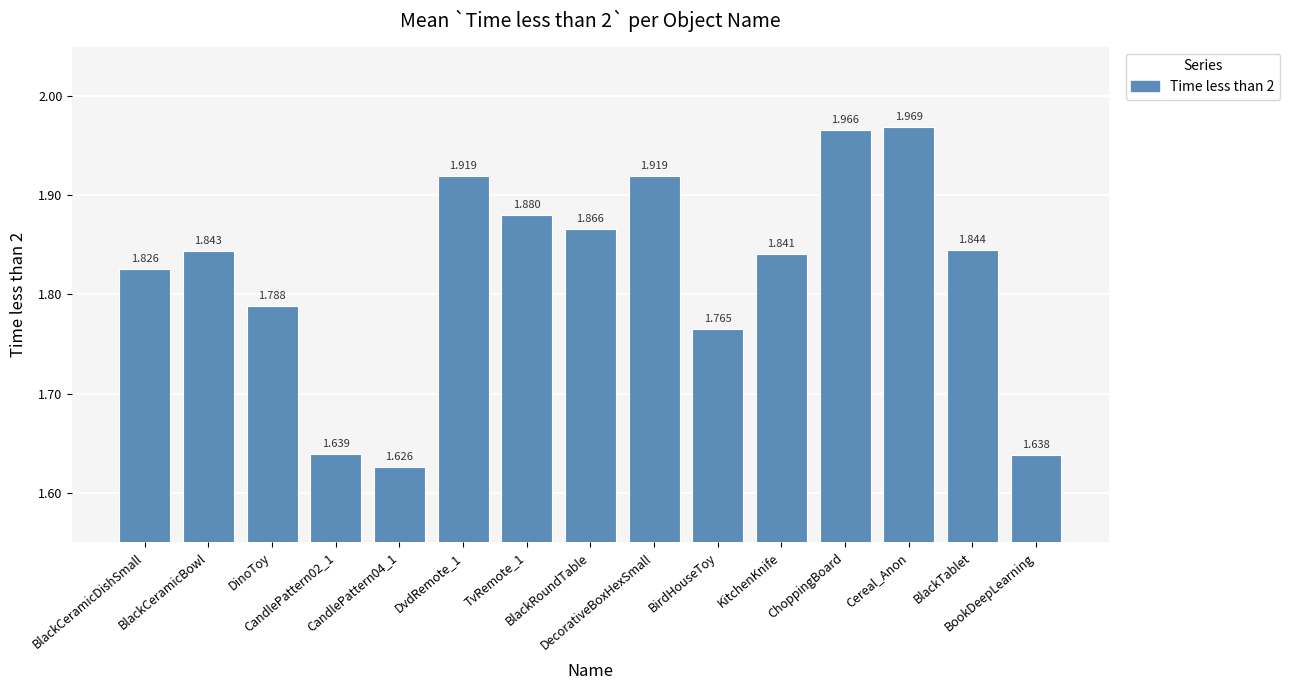

Does the chart contain any negative values?

No